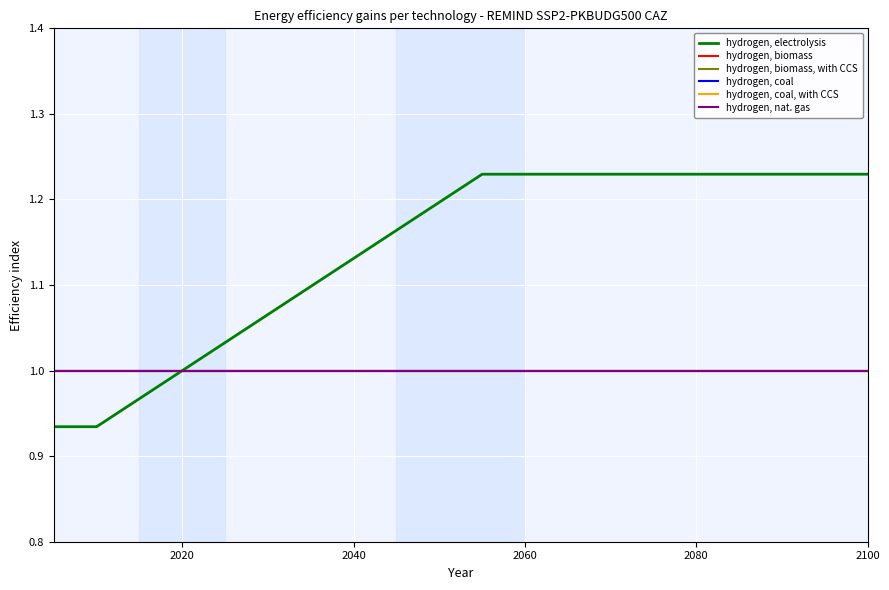

True or false: hydrogen, coal has more than 0 interior local peaks.

False